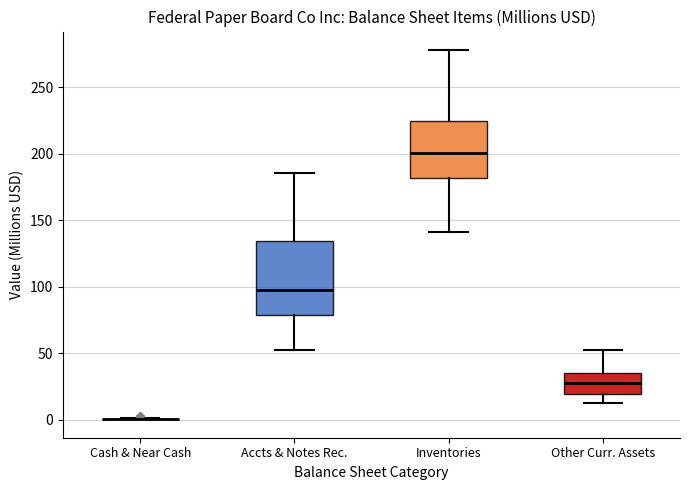

Reading left to right, read every box against the y-axis: the position of its median line, the range the box covers, and the ends of its whiskers. The values are not printed on the chart, so give them approximately, as read against the axis.

Cash & Near Cash: box collapsed to a line at 0, whiskers 0 to 0
Accts & Notes Rec.: median 100, box 80 to 135, whiskers 50 to 185
Inventories: median 200, box 180 to 225, whiskers 140 to 280
Other Curr. Assets: median 30, box 20 to 35, whiskers 15 to 55